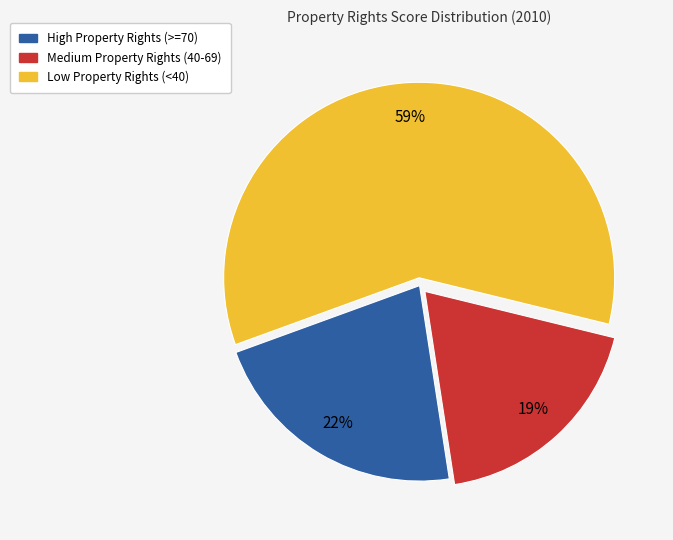

Does any single category account for the majority?

Yes